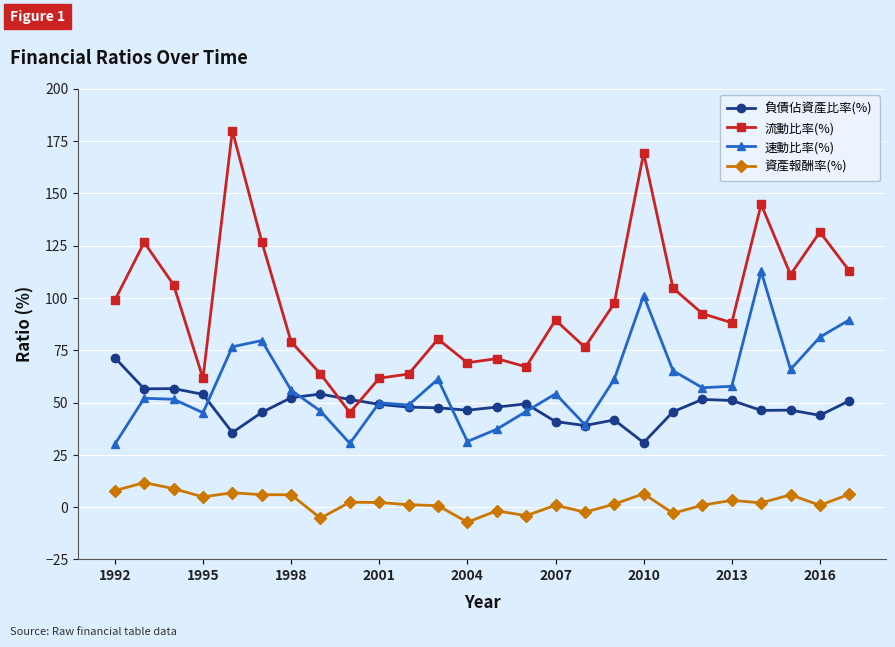

What is the highest value of the 流動比率(%) series?

180.0